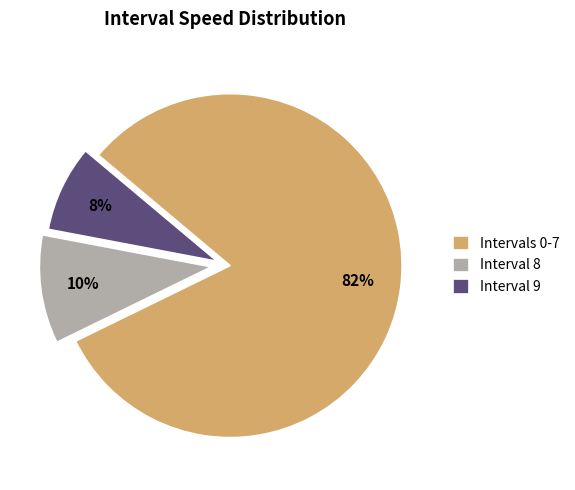

To the nearest percent, what percentage of the pie is Interval 9?

8%